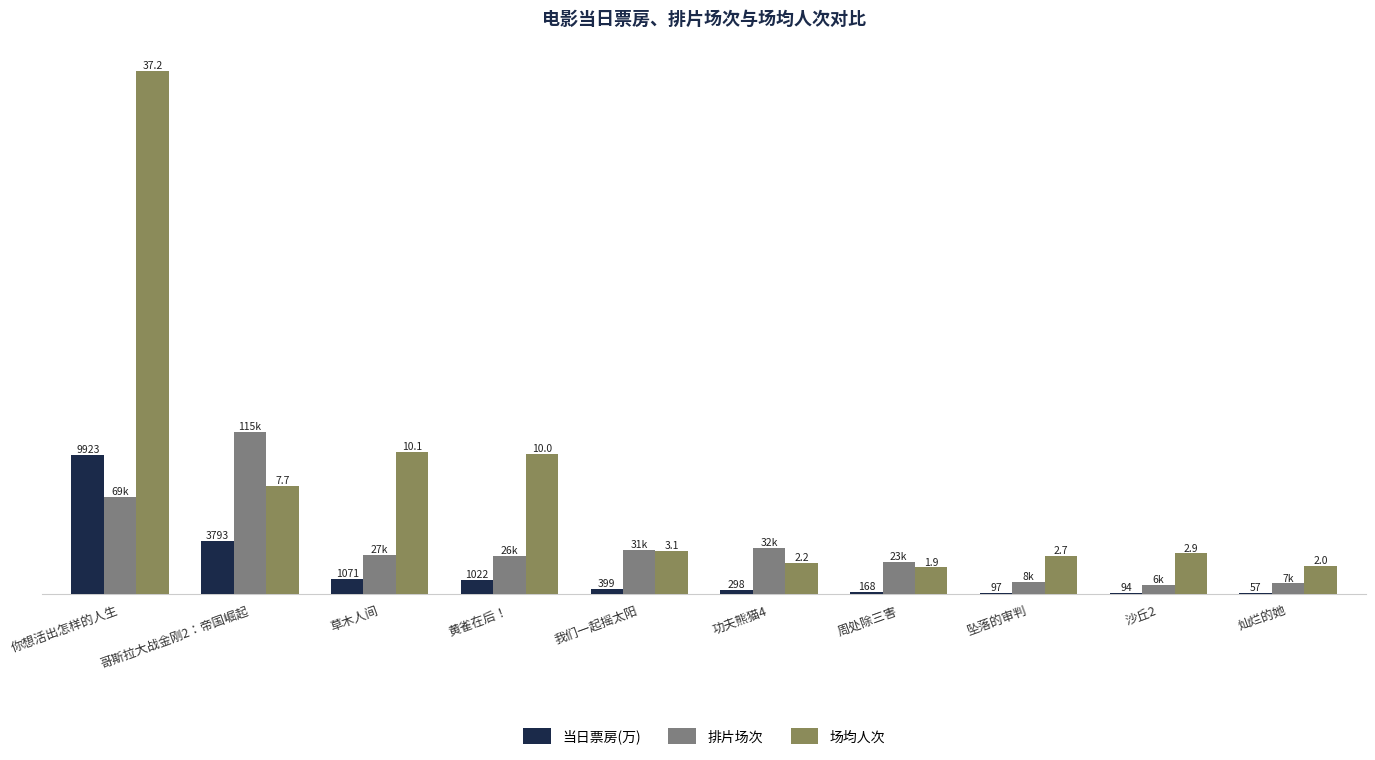

Where is 场均人次 nearest to the value 19?

草木人间